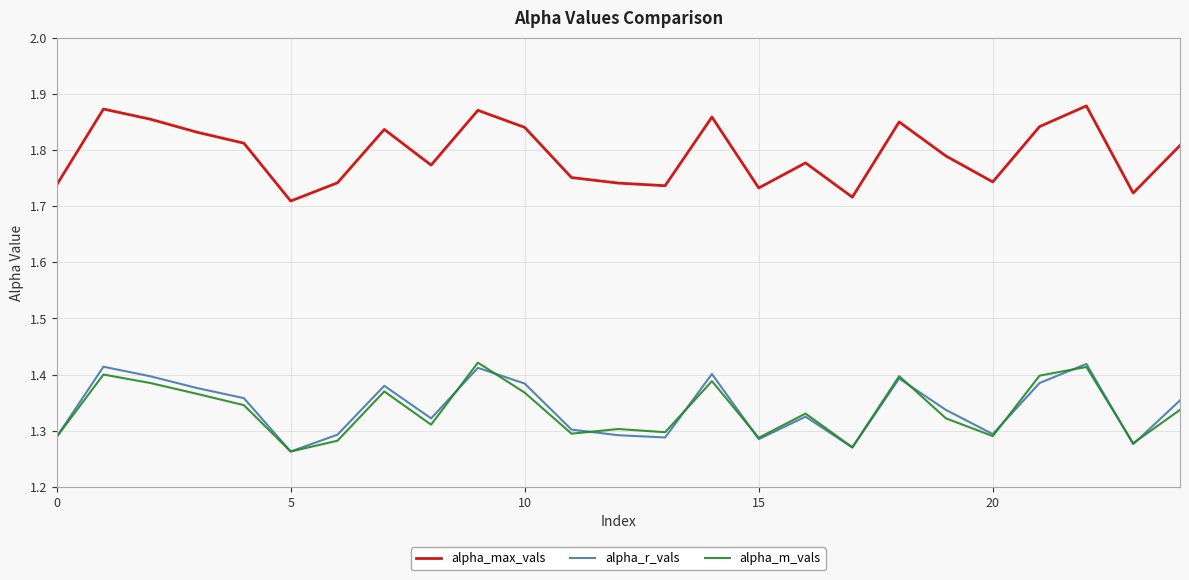

True or false: alpha_max_vals and alpha_r_vals intersect in this chart.

False